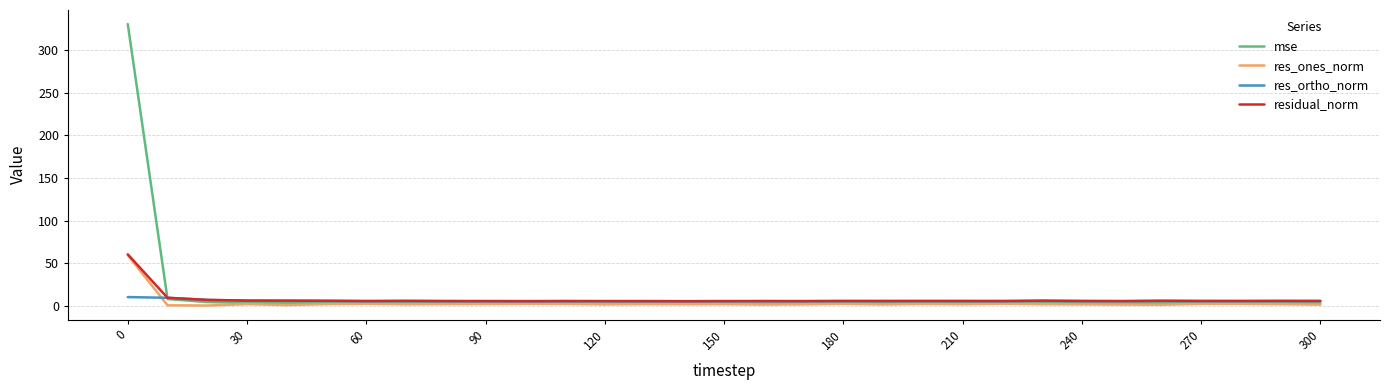

Which series has the widest spread of values?

mse